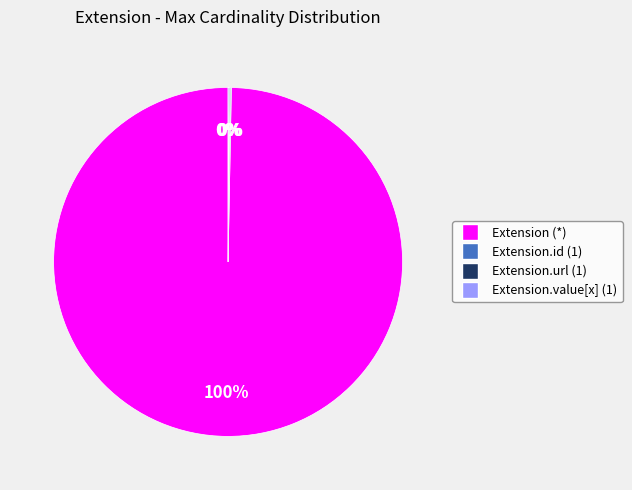

Does any single category account for the majority?

Yes